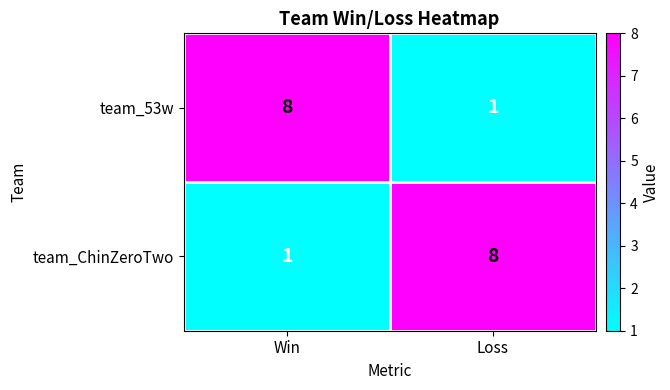

At which label is team_53w closest to 4?

Loss